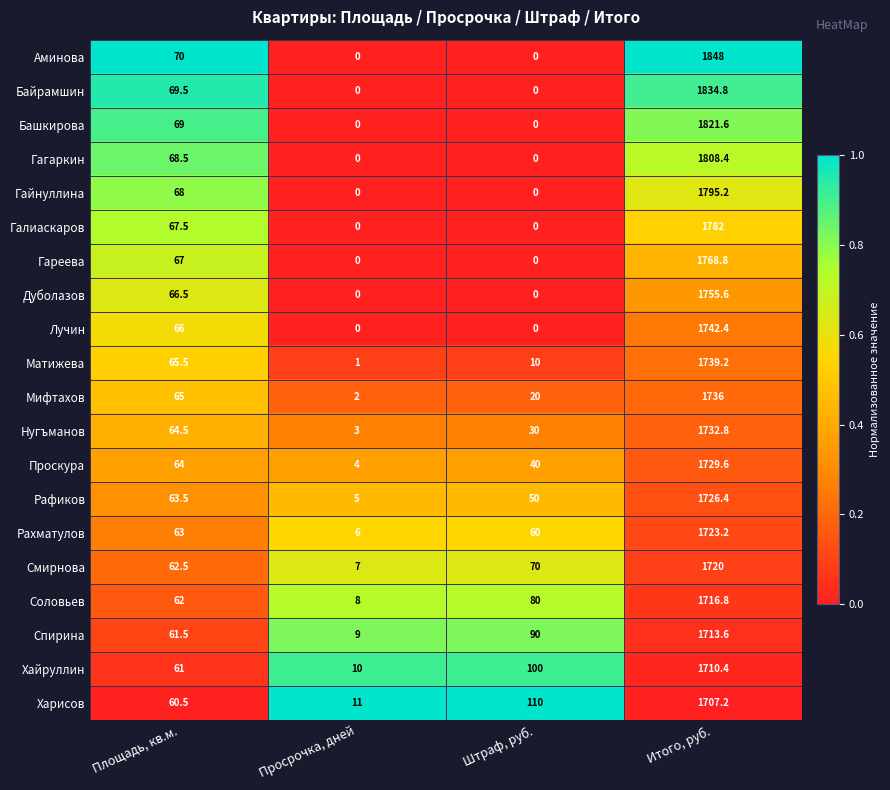

Which series has the largest total across all categories?

Аминова